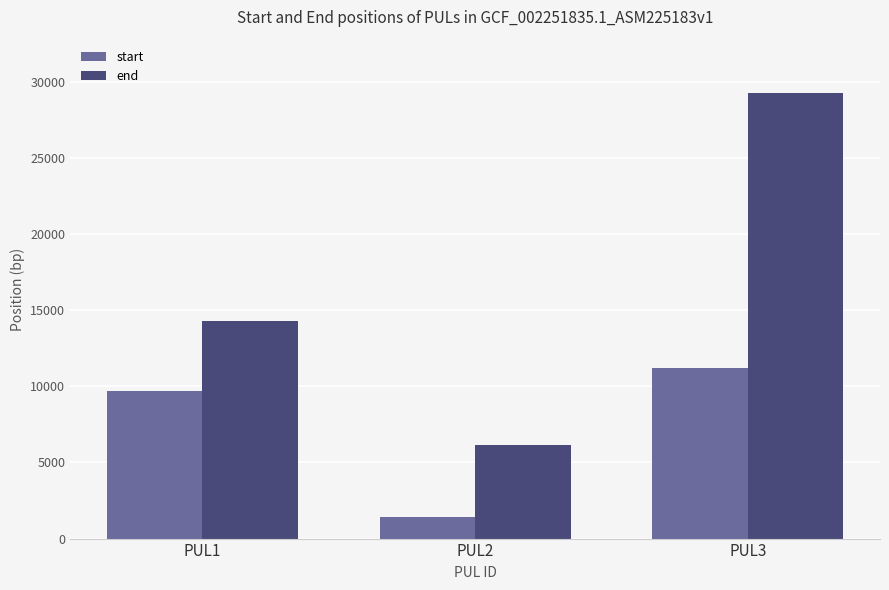

At which label is start closest to 6307?

PUL1